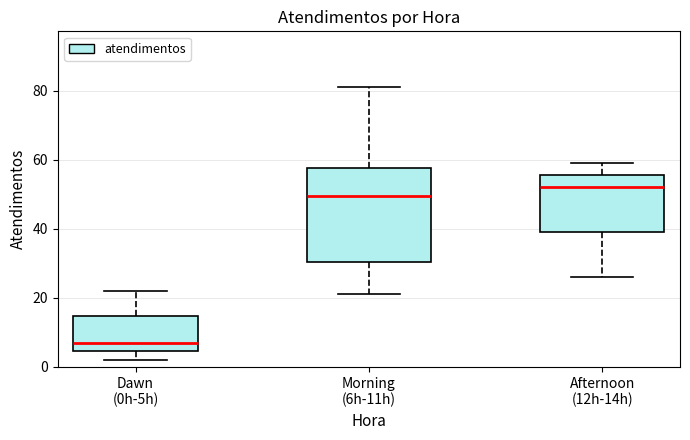

Reading left to right, read every box against the y-axis: the position of its median line, the range the box covers, and the ends of its whiskers. The values are not printed on the chart, so give them approximately, as read against the axis.

Dawn (0h-5h): median 8, box 4 to 14, whiskers 2 to 22
Morning (6h-11h): median 50, box 30 to 58, whiskers 22 to 82
Afternoon (12h-14h): median 52, box 40 to 56, whiskers 26 to 60